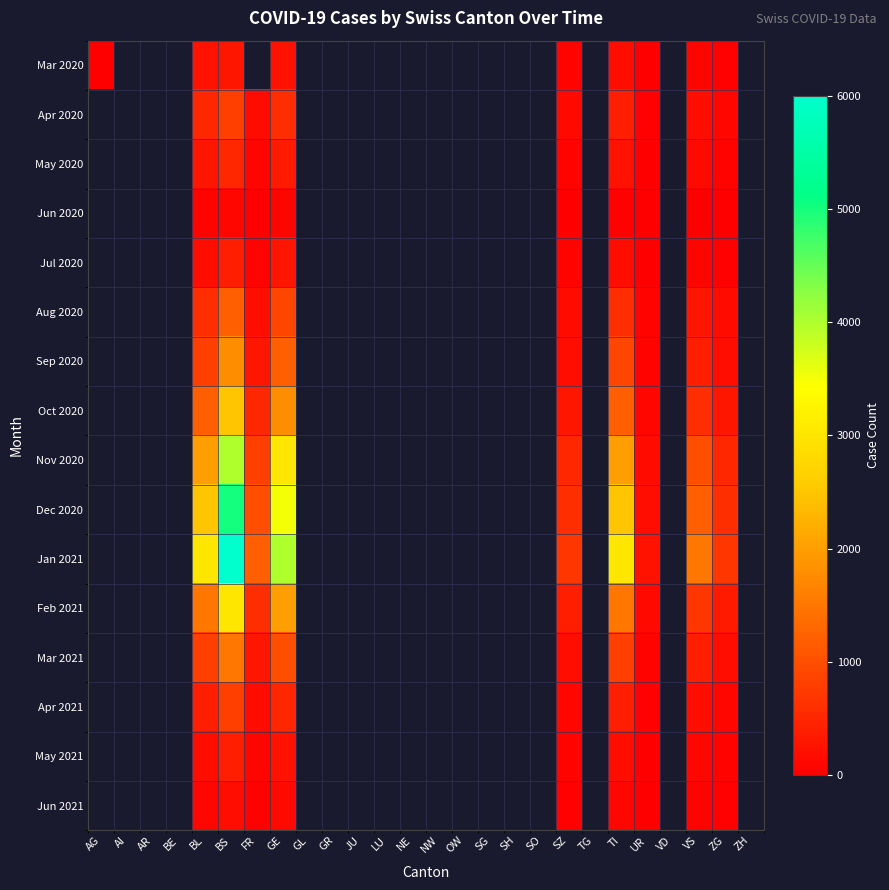

What is the smallest value displayed?

5.0